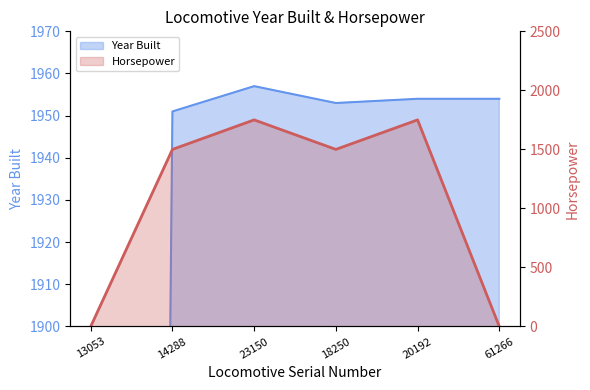

Is it true that Year Built equals 1957 at 23150?

True